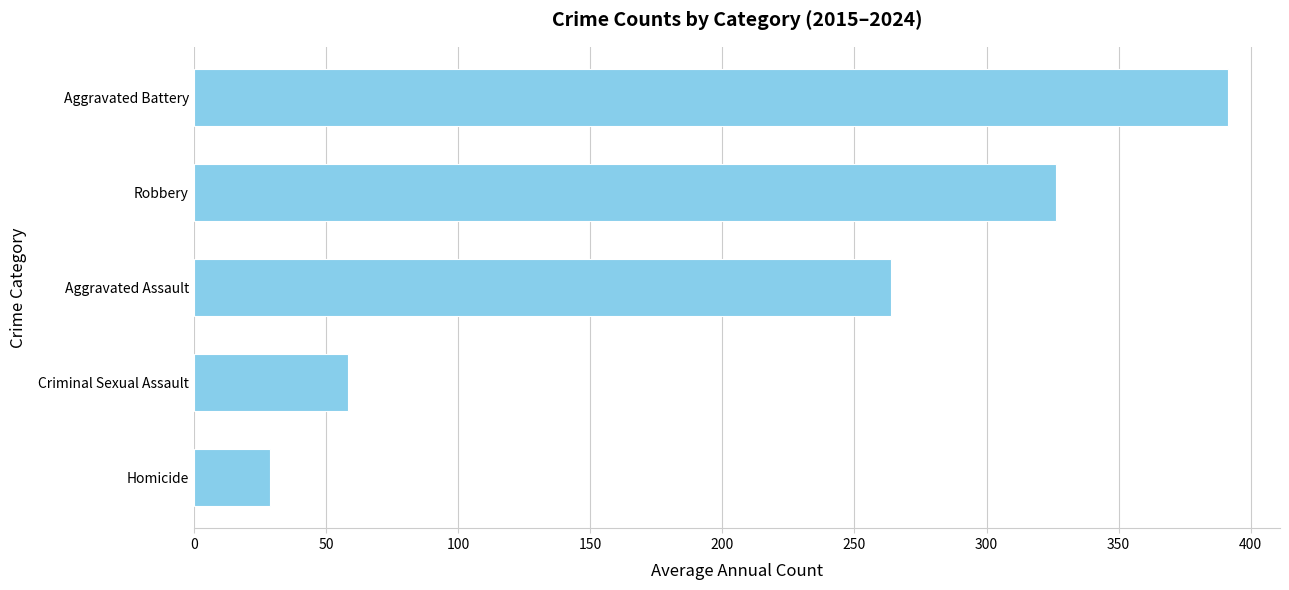

What is the change in value from Robbery to Homicide?

-297.2